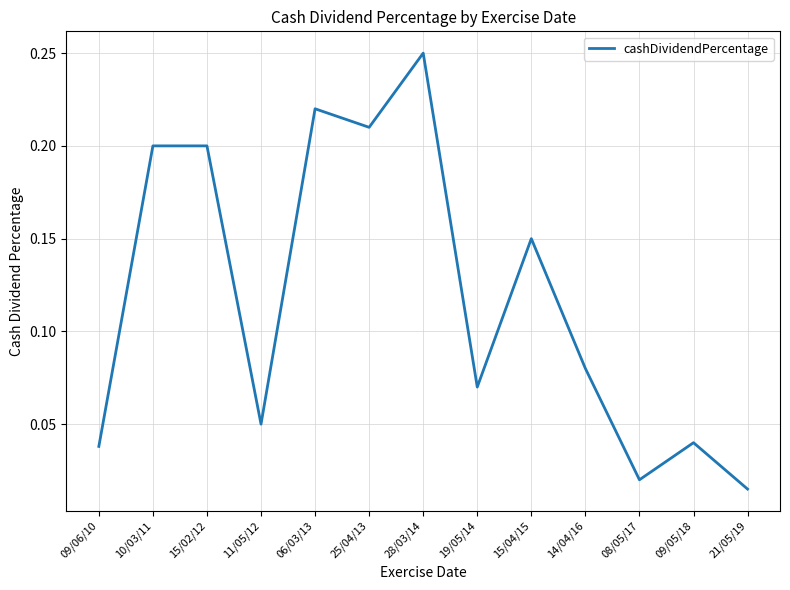

Which has a higher value, 19/05/14 or 25/04/13?

25/04/13